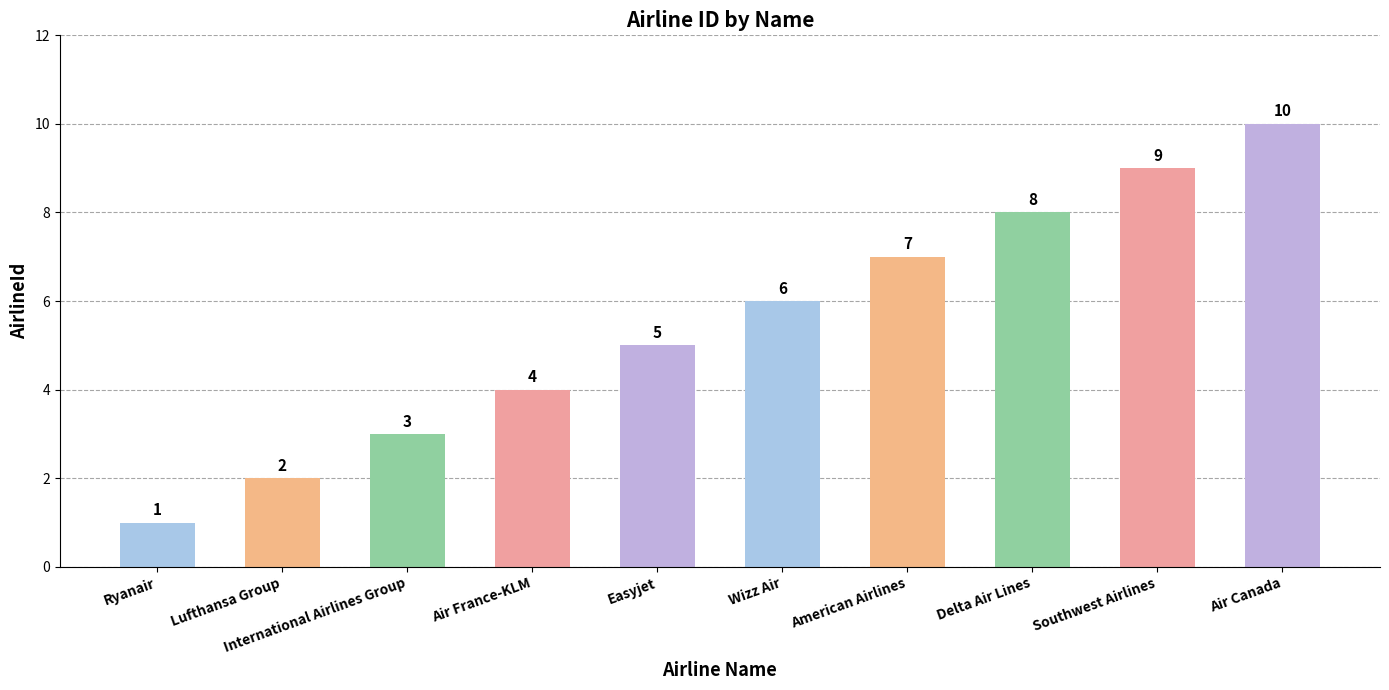

How many data points are less than 6?

5